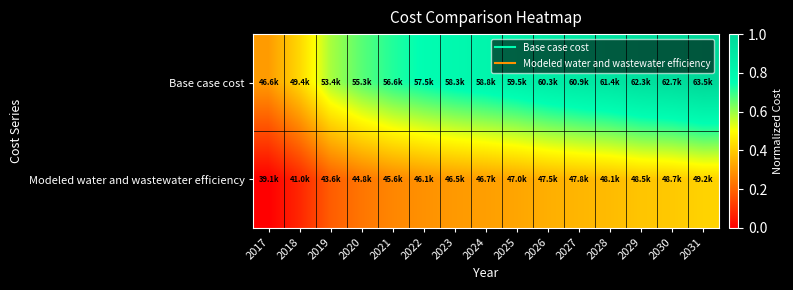

What is the spread (max minus min) of values at 2031?

0.6